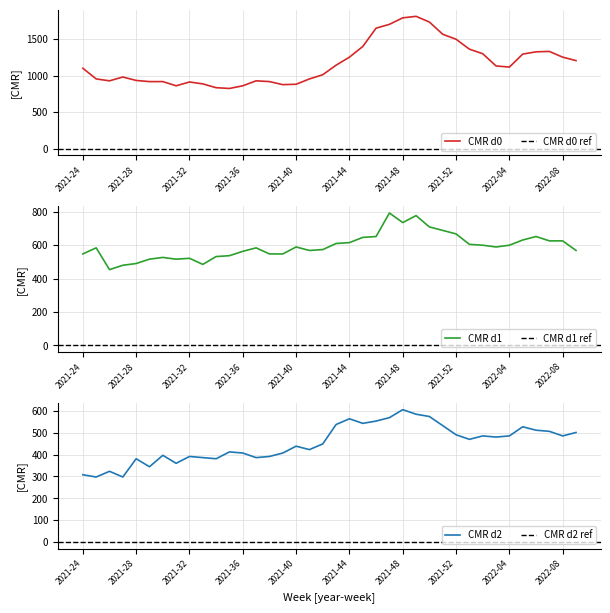

Which series changed the most between 11 and 37?

CMR_d0